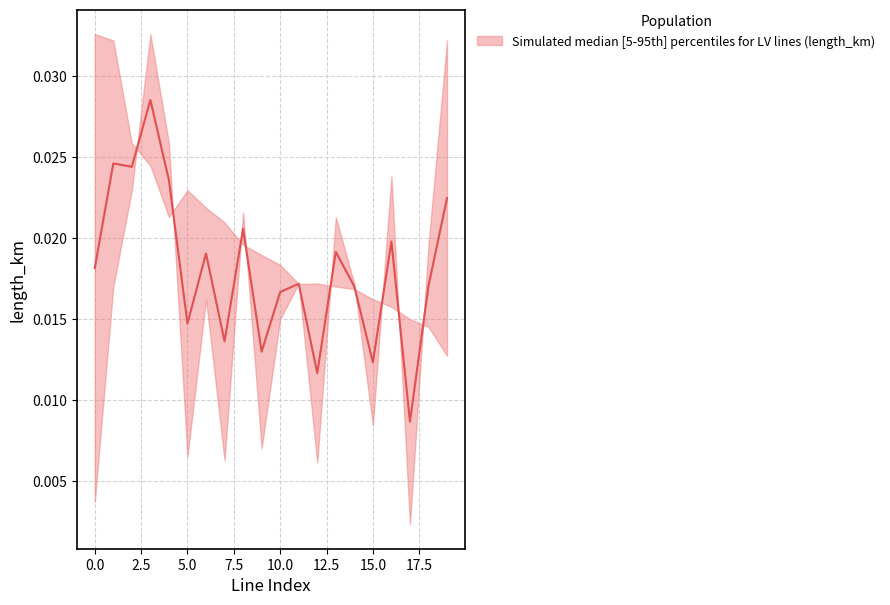

At which category does the chart reach its minimum across all series?

17